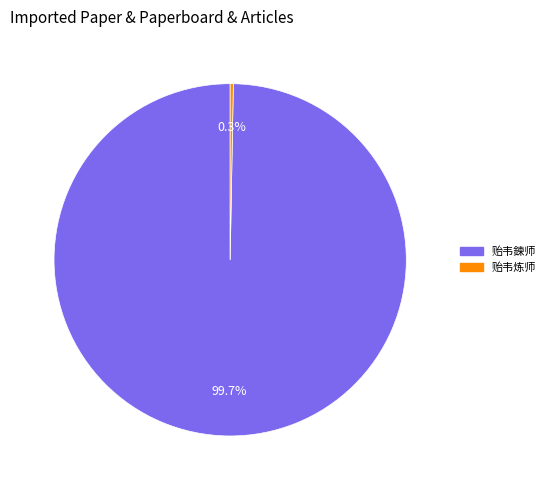

To the nearest percent, what is the difference between the 贻韦炼师 and 贻韦鍊师 slice percentages?

99%